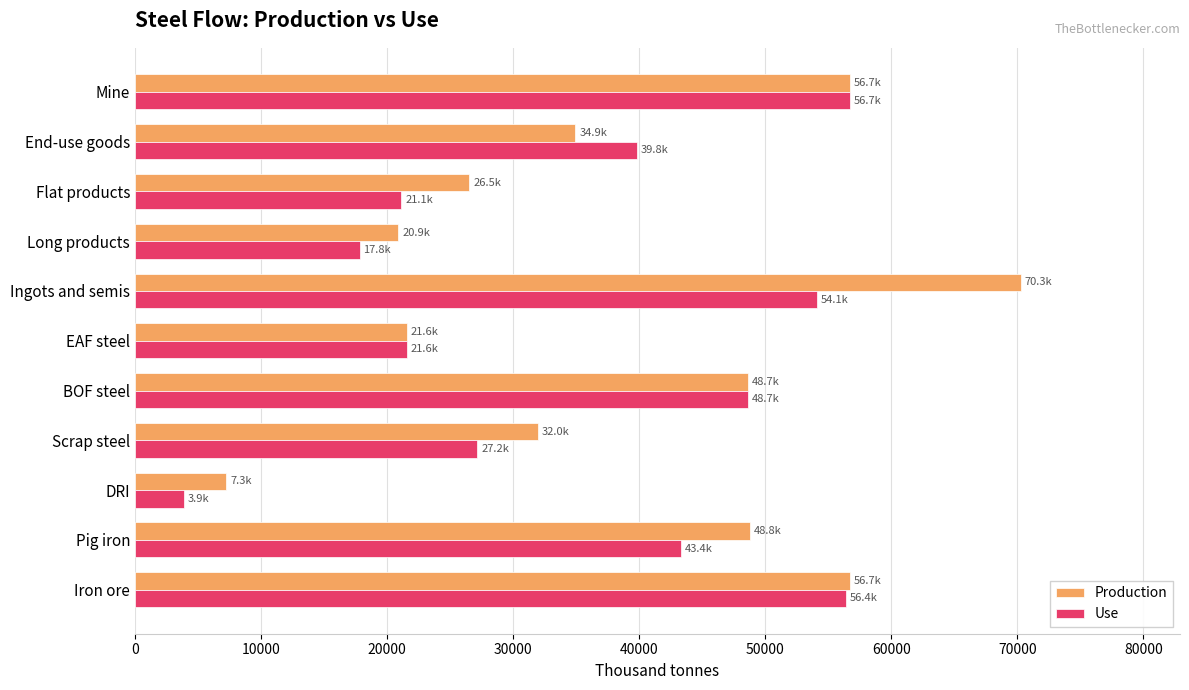

The Production series shows 43230.2 at Flat products. True or false?

False